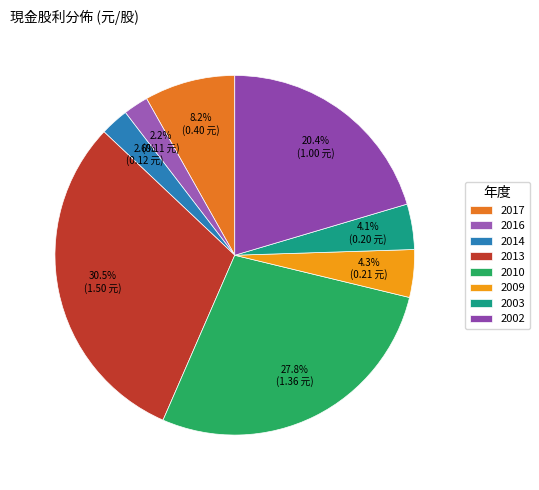

What percentage is the 2014 slice, to the nearest percent?

3%